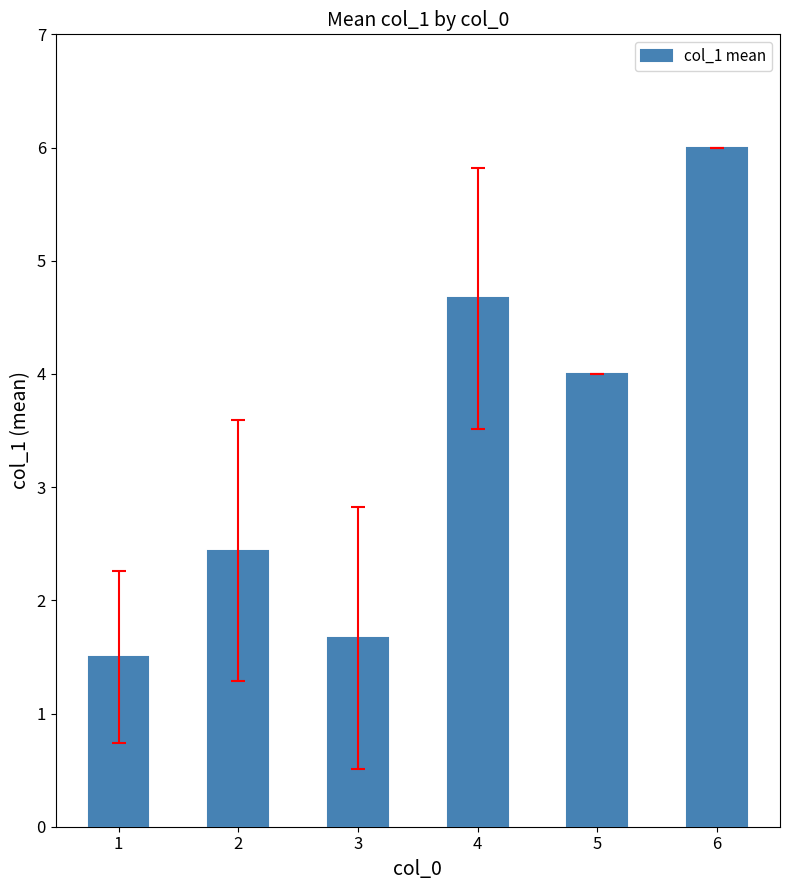

Count the values in the range 1 to 4.

4